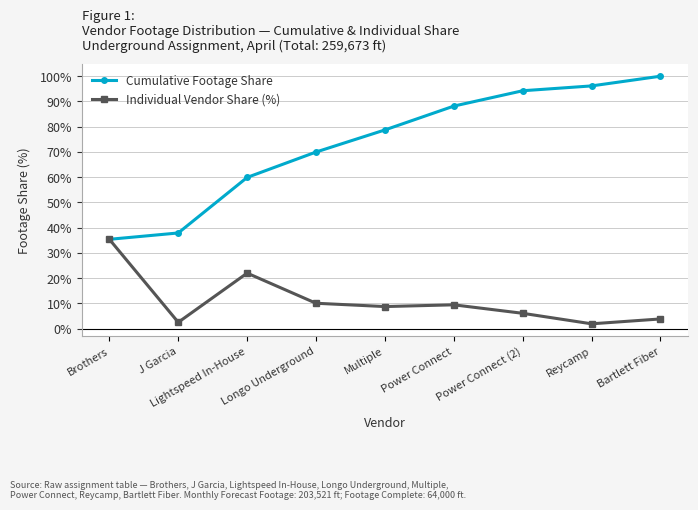

True or false: Individual Vendor Share (%) has a value of 57.4 at Brothers.

False